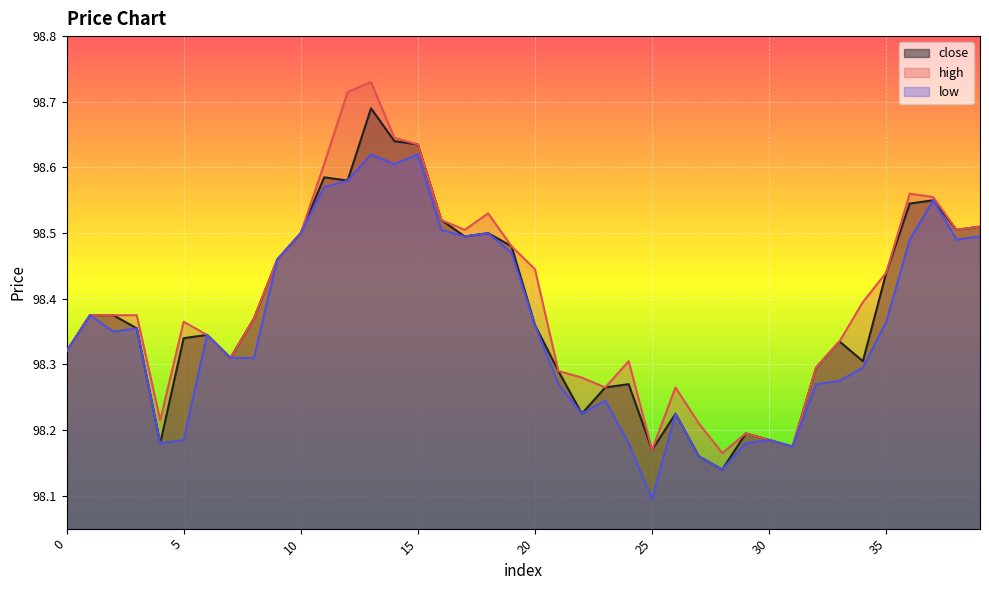

True or false: close and low intersect in this chart.

False